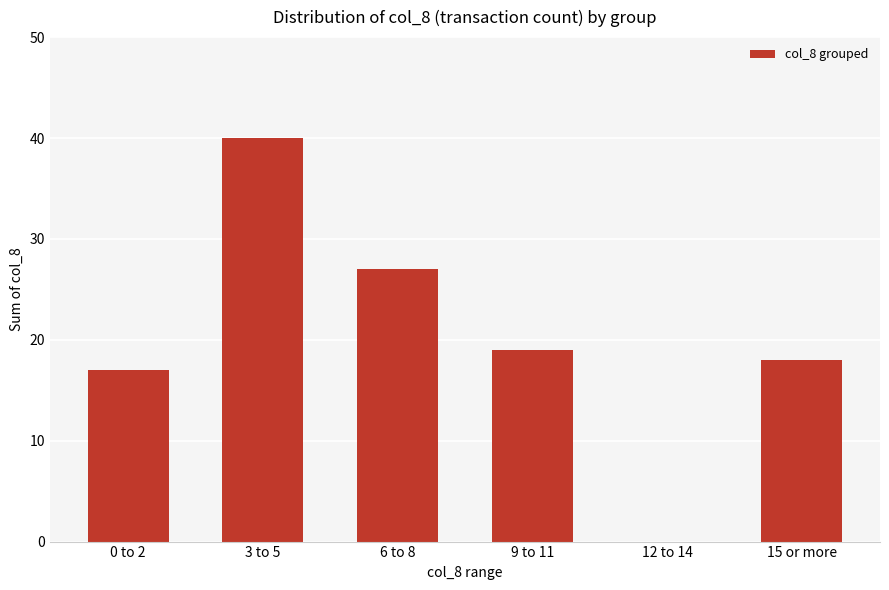

At which label does the data first exceed 19?

3 to 5